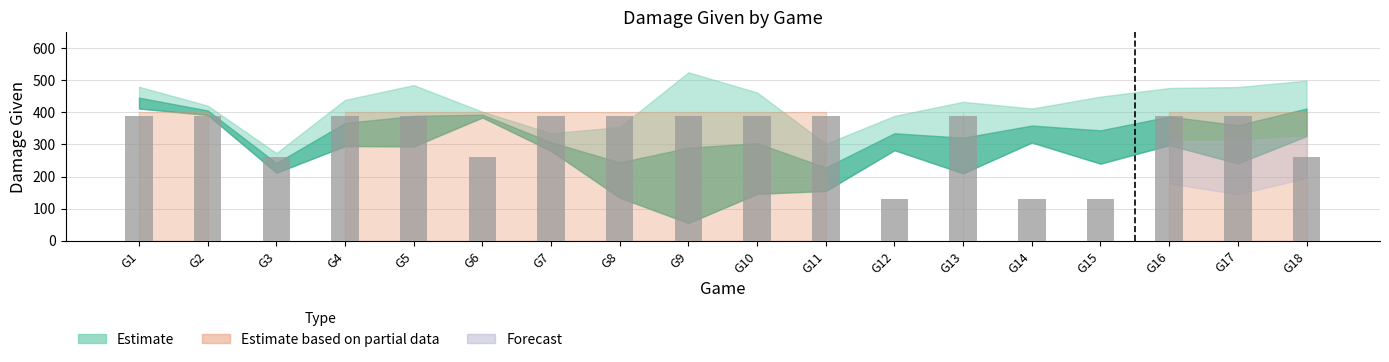

What is the value of the 18th bar from the left?

260